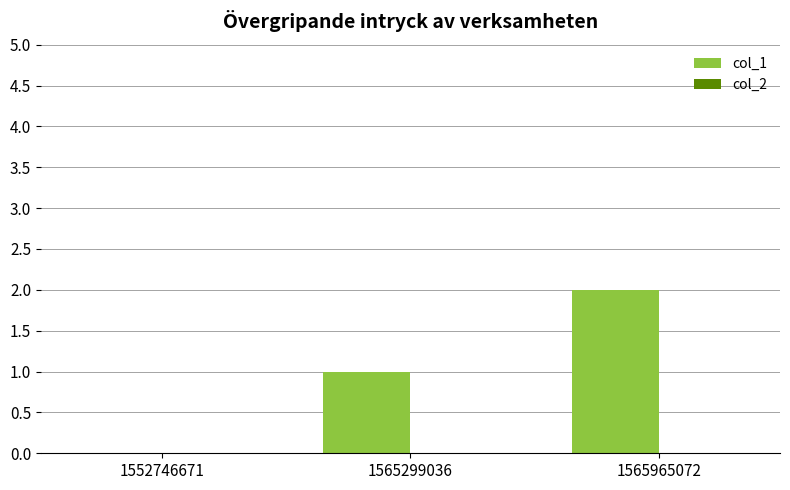

True or false: the data shows 3 at 1565965072.

False